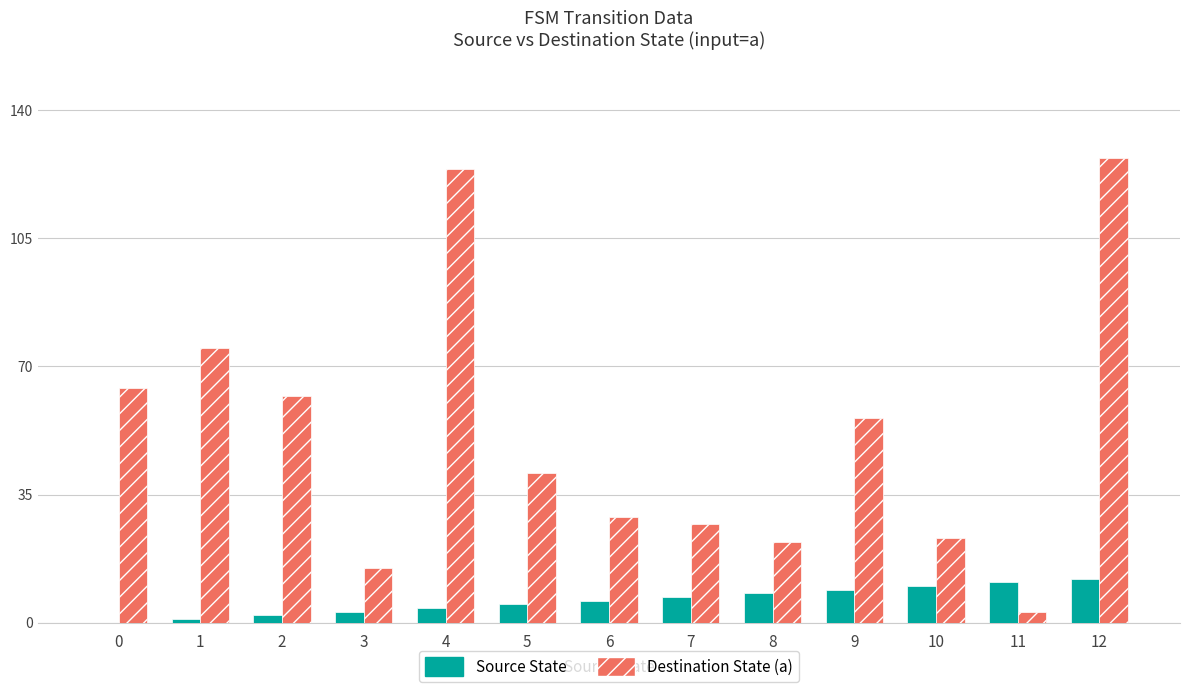

Does the chart contain stacked bars?

No